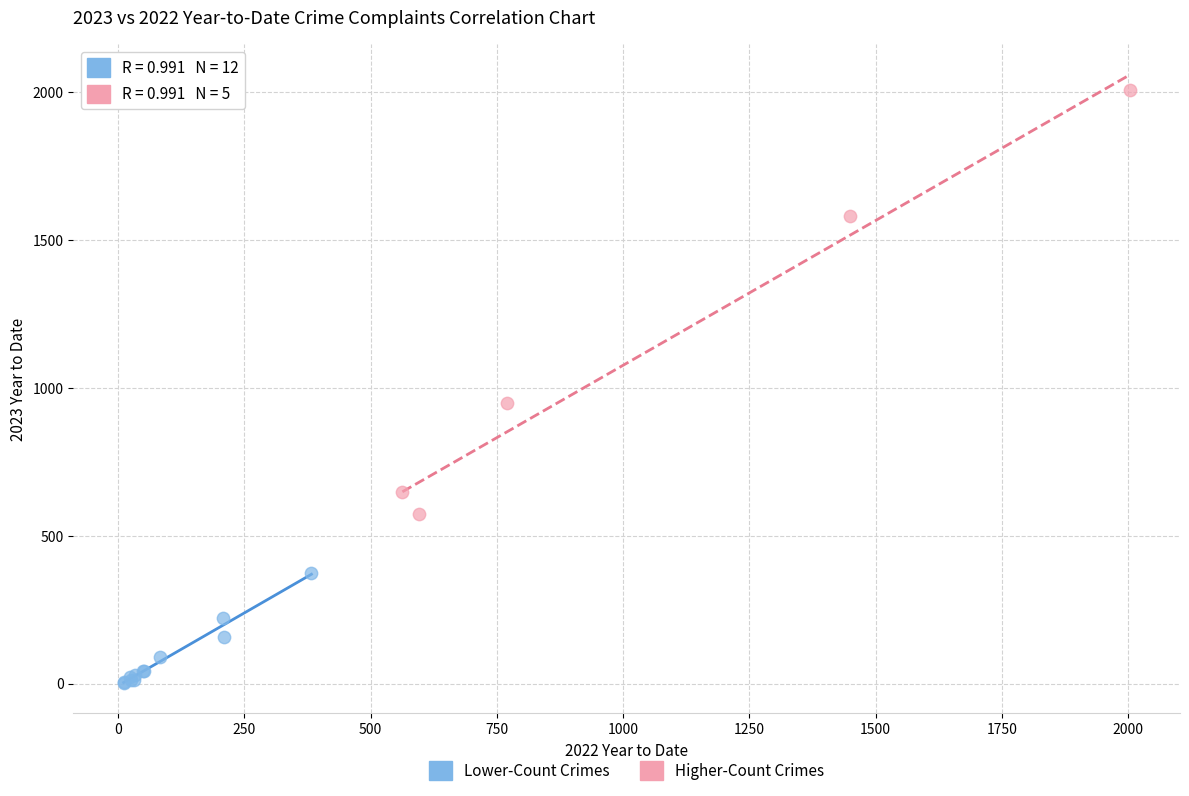

Which series reaches the maximum Y coordinate?

Higher-Count Crimes